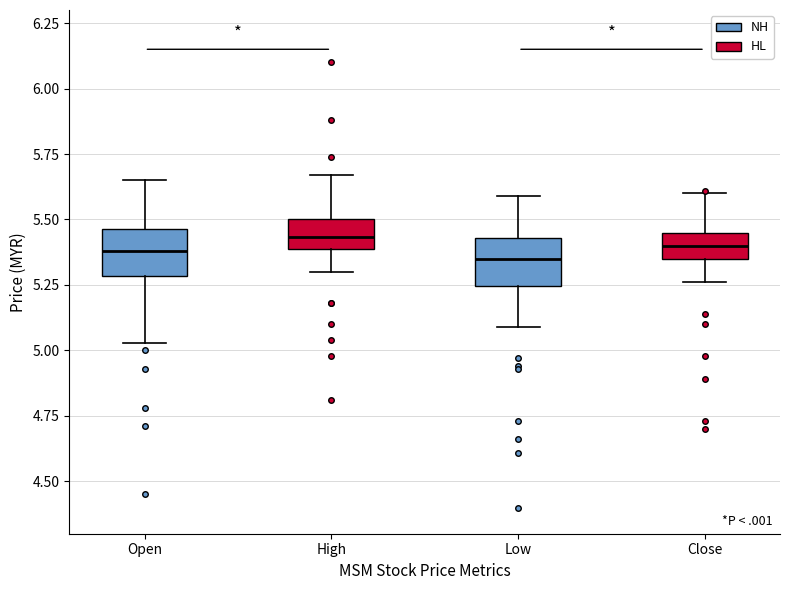

Reading left to right, transcribe this box plot: for each box, give where its median line is, the range the box spans, and where its two whiskers end, as read against the y-axis. The values are not printed on the chart, so give them approximately, as read against the axis.

Open: median 5.40, box 5.30 to 5.45, whiskers 5.05 to 5.65
High: median 5.45, box 5.40 to 5.50, whiskers 5.30 to 5.65
Low: median 5.35, box 5.25 to 5.45, whiskers 5.10 to 5.60
Close: median 5.40, box 5.35 to 5.45, whiskers 5.25 to 5.60